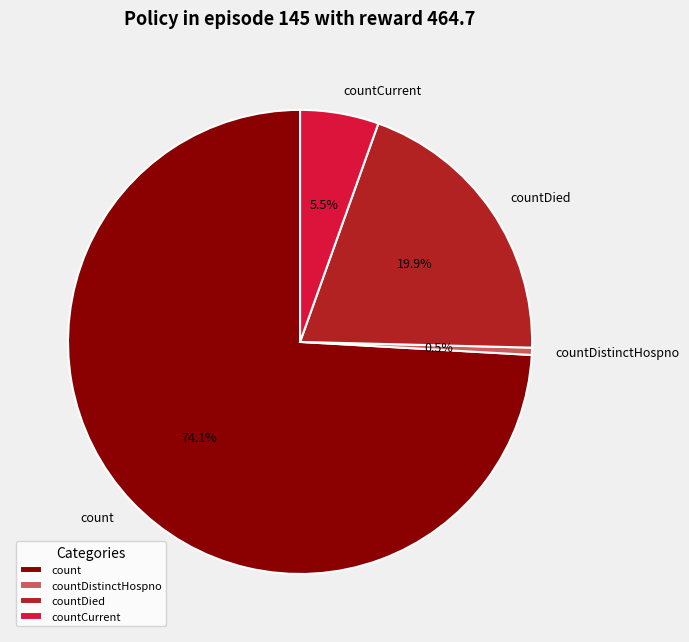

To the nearest percent, what is the difference between the count and countDied slice percentages?

54%